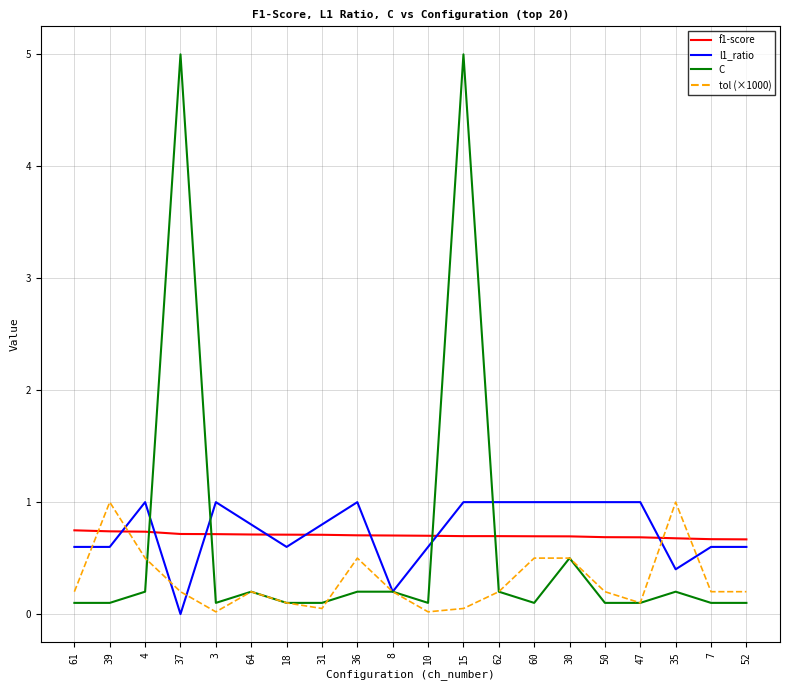

What position from the left is 4?

3